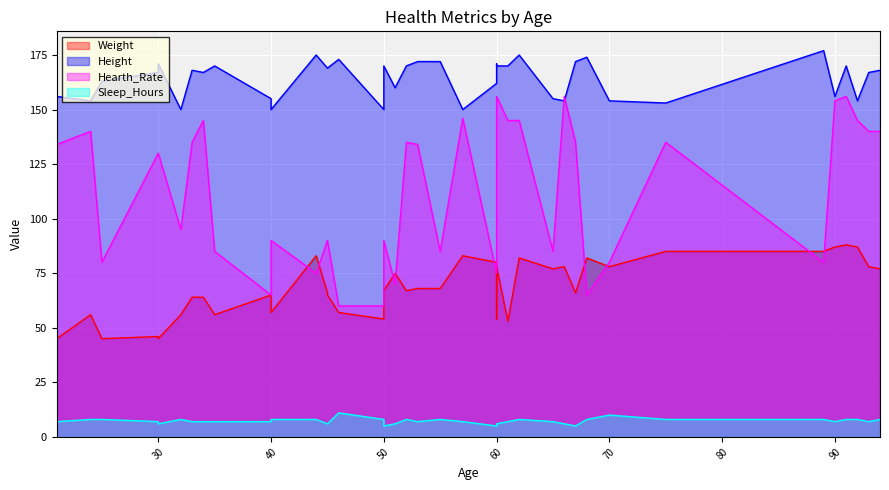

List the labels in order of Weight value, largest first.

91, 90, 92, 75, 89, 44, 57, 62, 68, 60, 60, 66, 70, 93, 65, 94, 51, 53, 55, 50, 52, 45, 67, 40, 45, 33, 34, 40, 46, 24, 32, 35, 50, 60, 61, 30, 21, 25, 25, 30